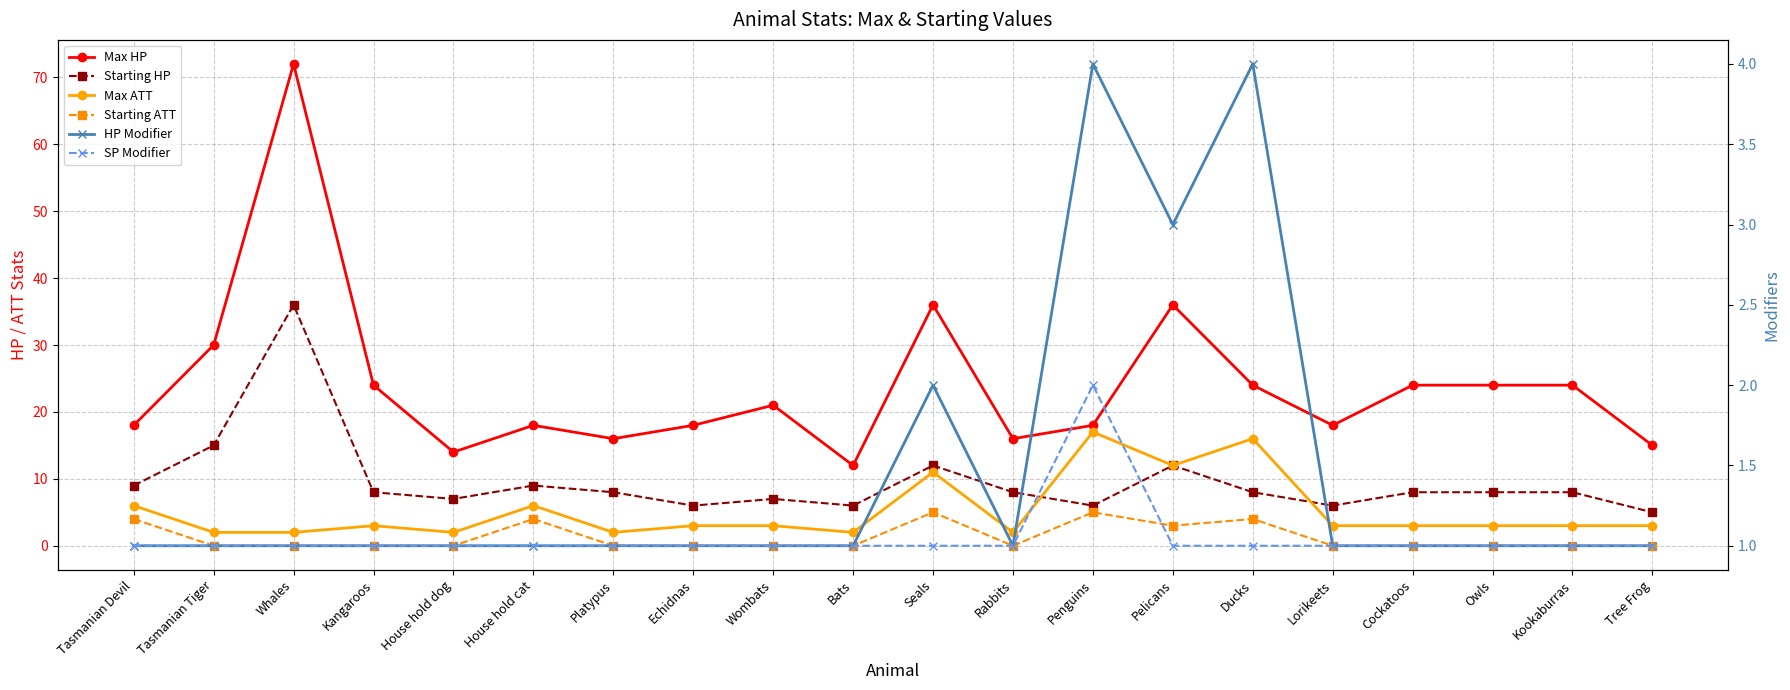

True or false: Max ATT has a value of 16 at Ducks.

True